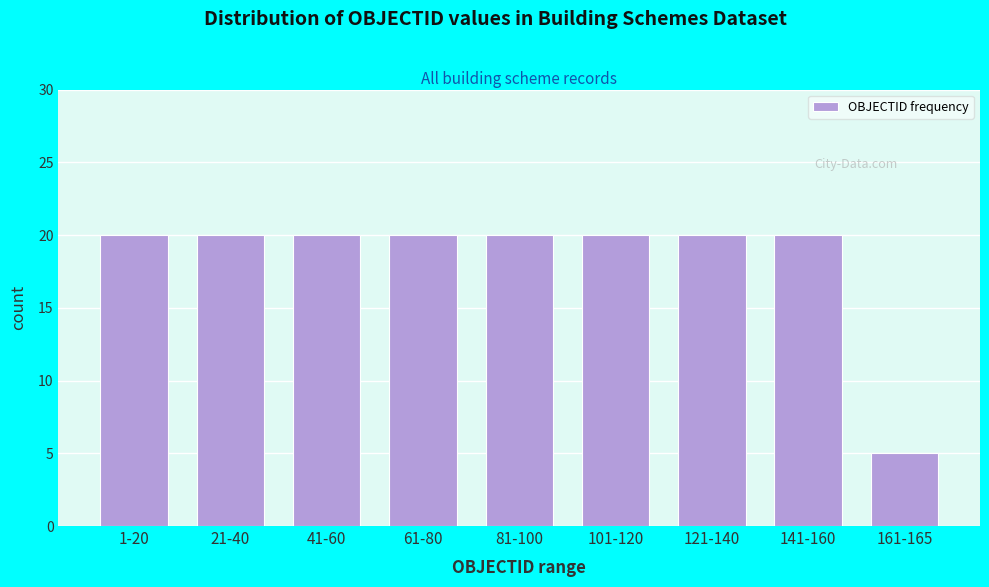

Reading left to right, list all the values displayed in this chart.

1-20=20	21-40=20	41-60=20	61-80=20	81-100=20	101-120=20	121-140=20	141-160=20	161-165=5